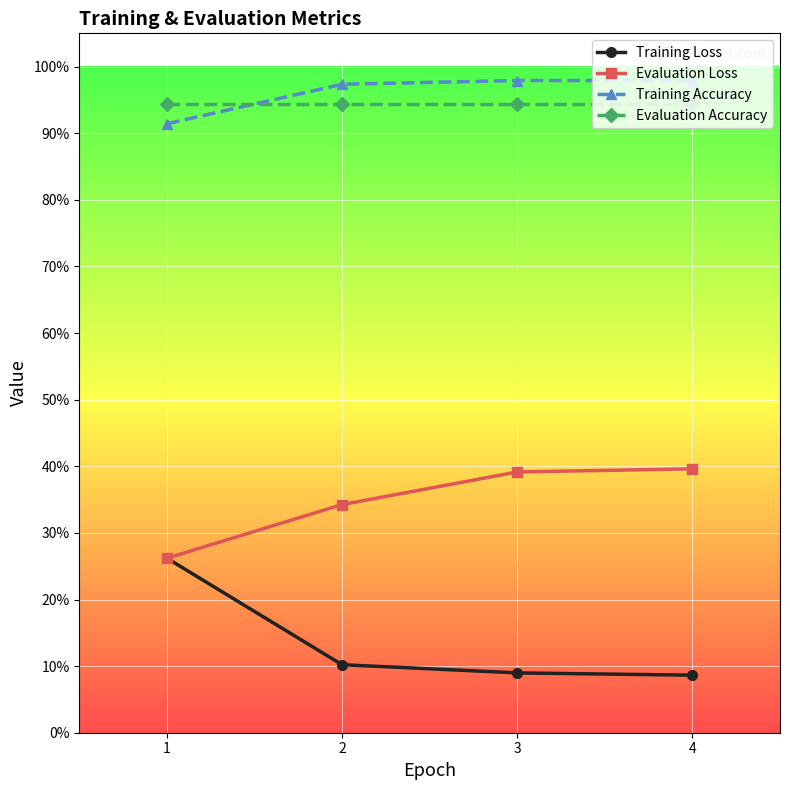

What is the difference between the maximum and minimum values in the Evaluation Loss series?

0.1